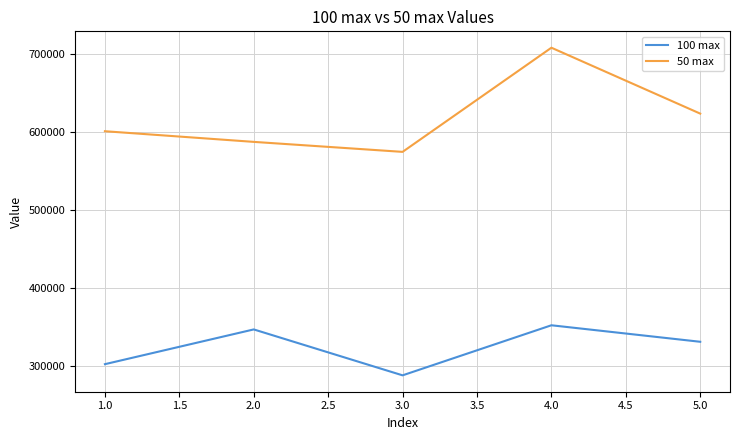

Is the value of 100 max at 2.0 greater than the value of 50 max at 2.0?

No